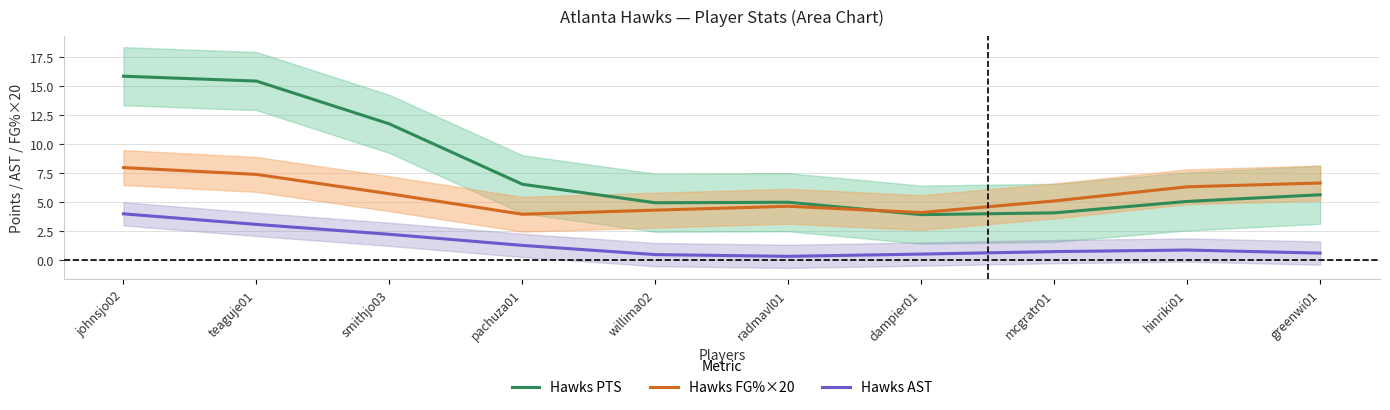

What is the difference between the second highest and minimum values in the Hawks PTS series?

11.5